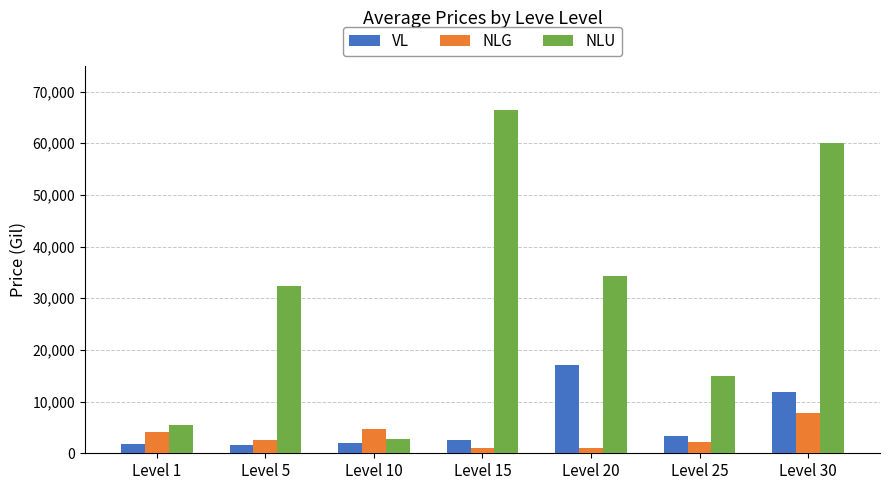

Which series has the largest total across all categories?

NLU